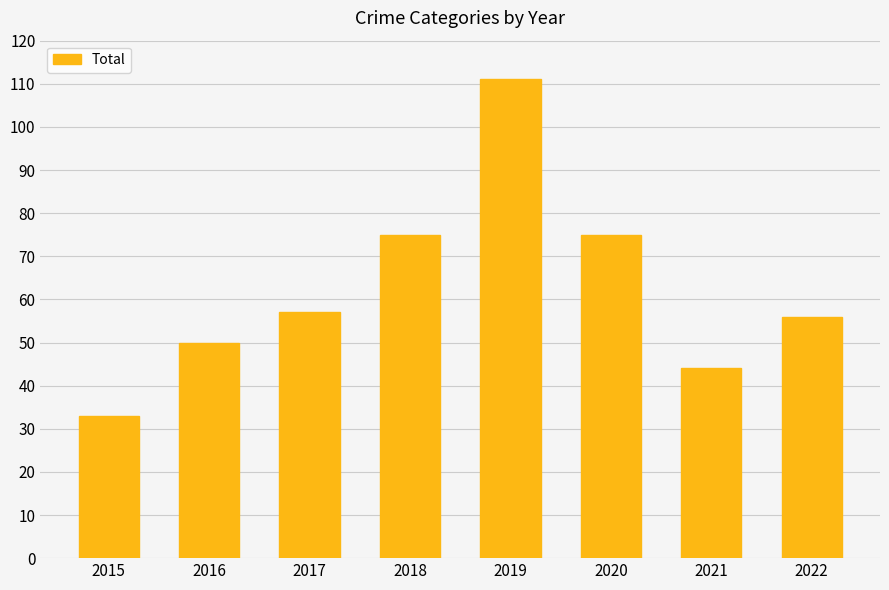

What is the average value?

63